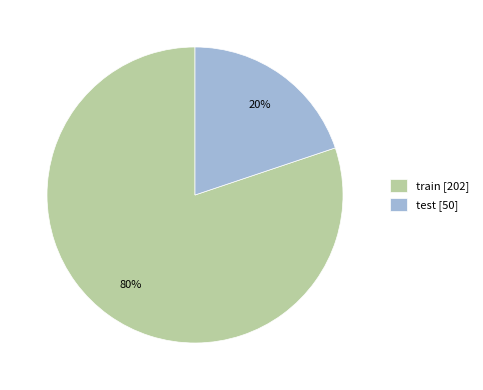

Combined, do train [202] and test [50] account for over 50%?

Yes